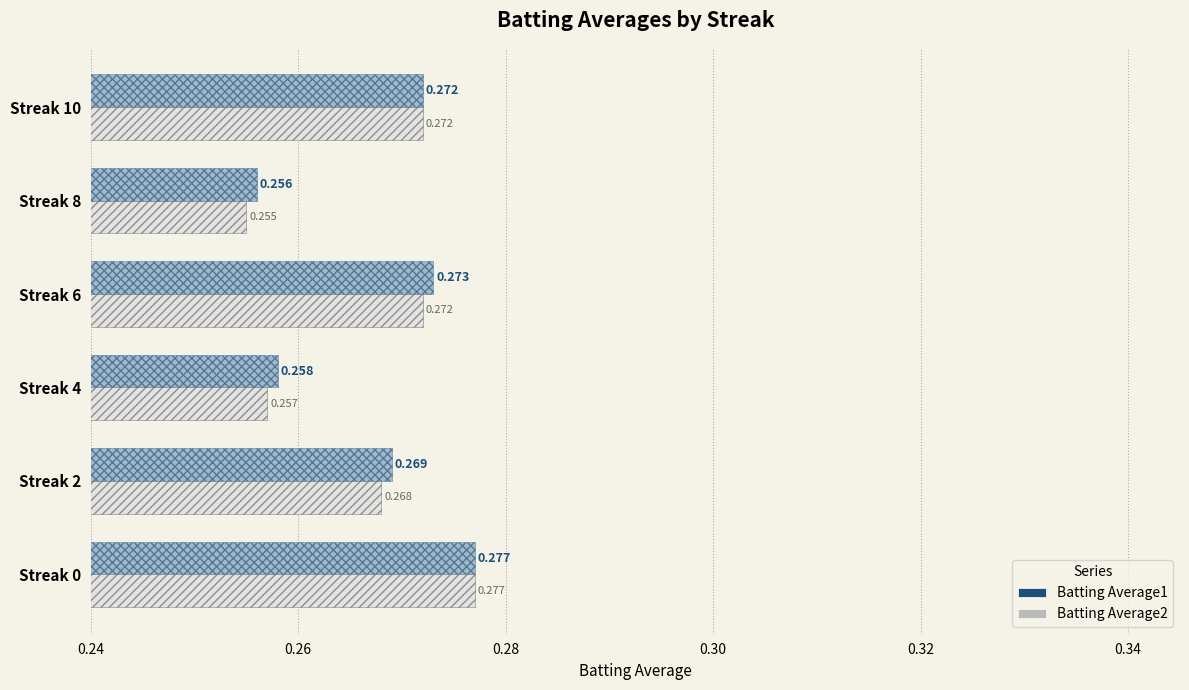

Is the value of Batting Average2 at Streak 4 greater than the value of Batting Average1 at Streak 6?

No